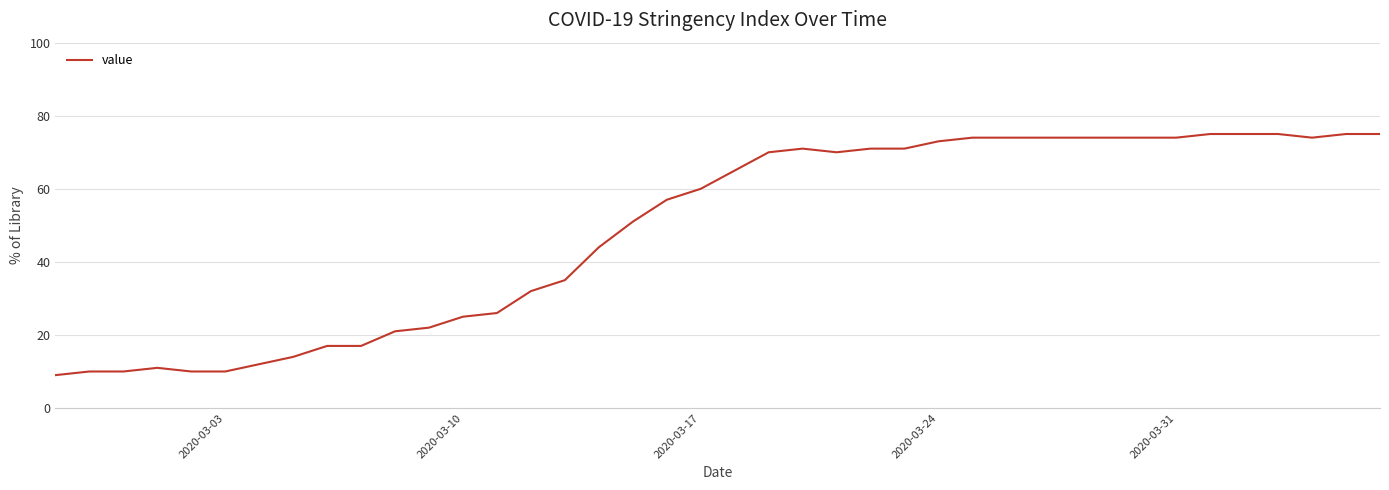

What is the smallest value displayed?

9